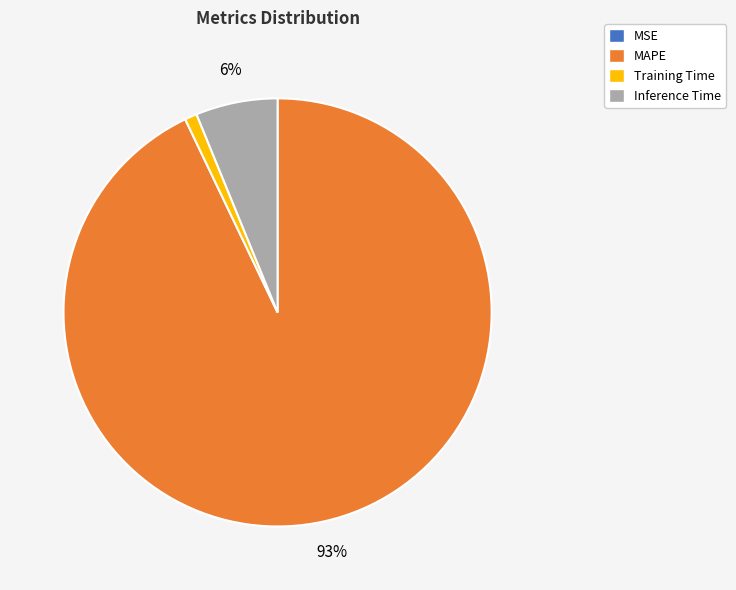

Combined, do MAPE and Training Time account for over 50%?

Yes